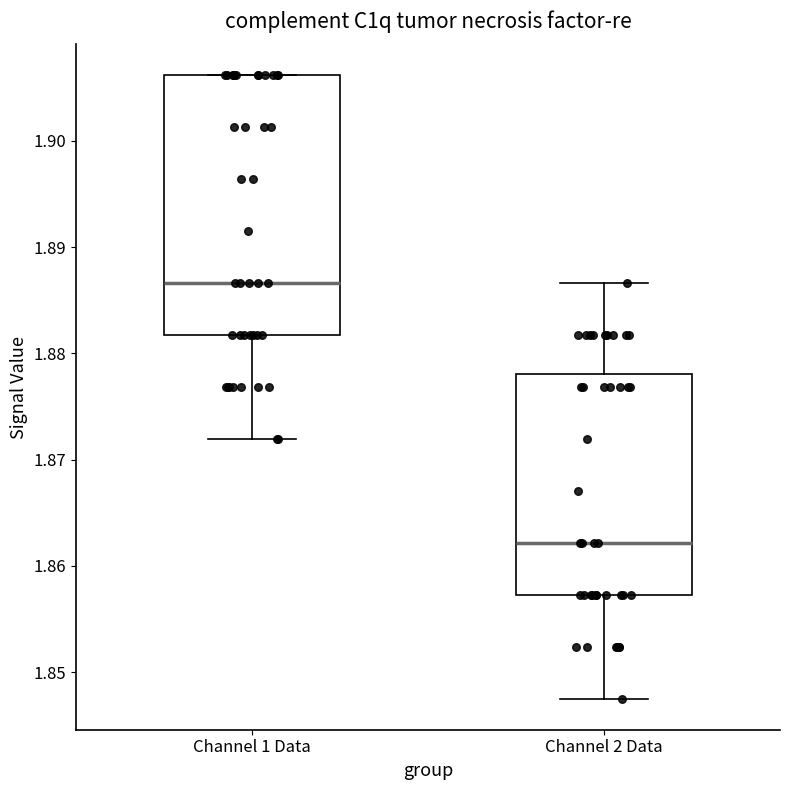

Where is the lower edge of the box for Channel 1 Data on the y-axis? The values are not printed on the chart, so give them approximately, as read against the axis.

1.882